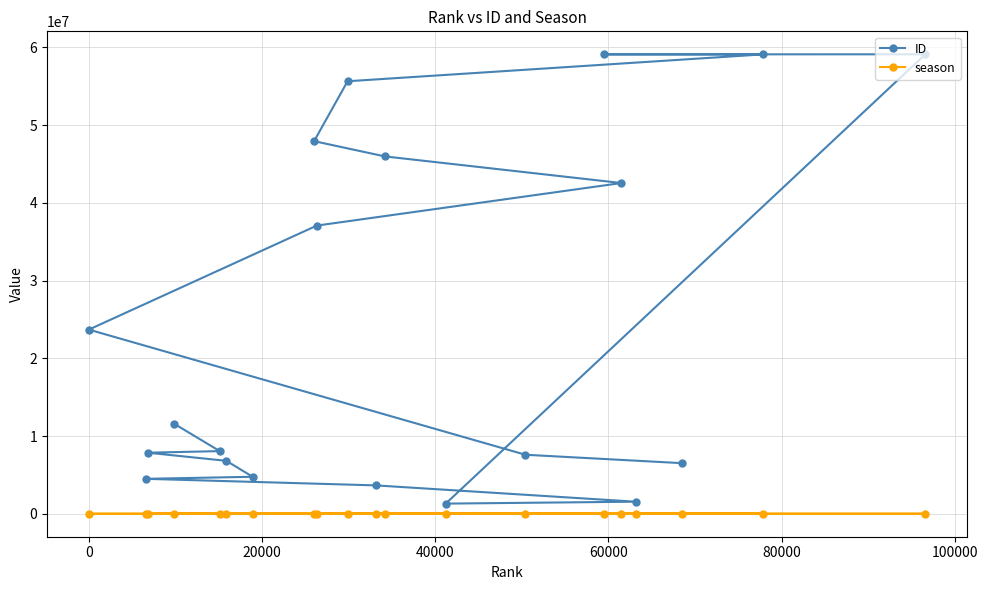

Which series has the widest spread of values?

ID